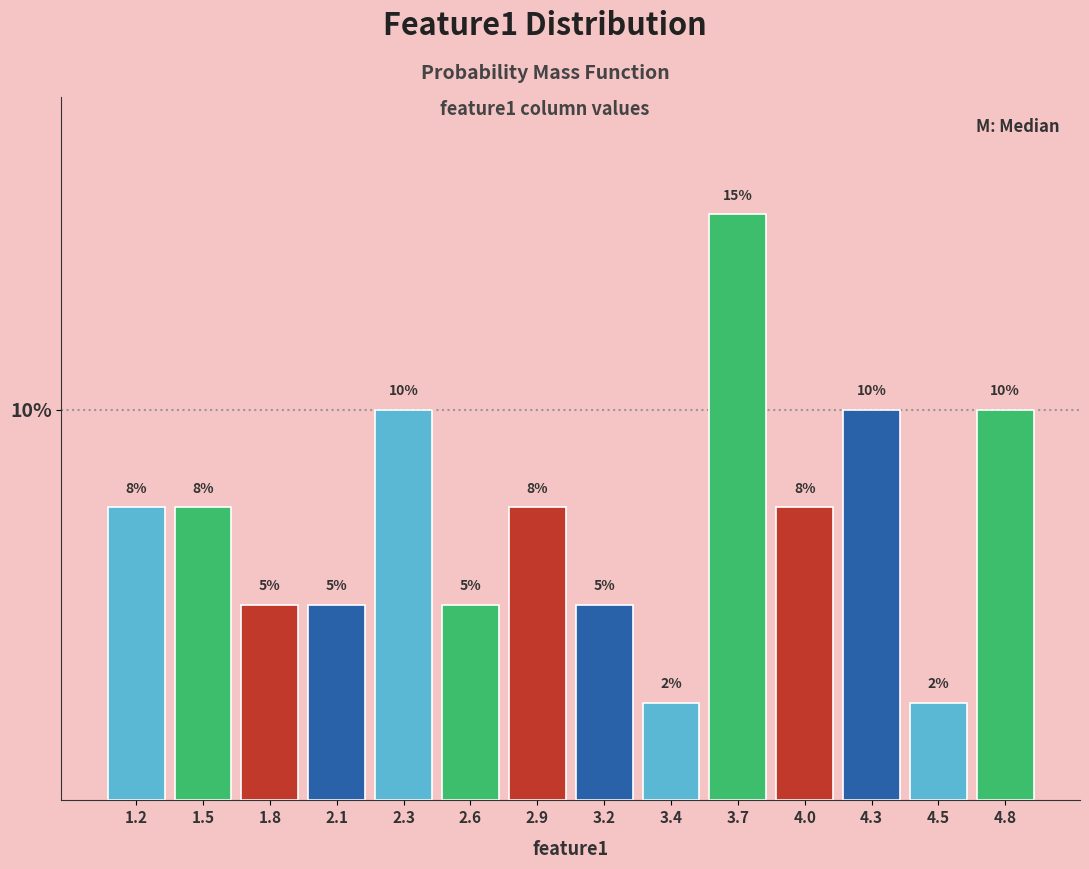

What is the ratio of the value at 2.9 to the value at 3.7?

0.5